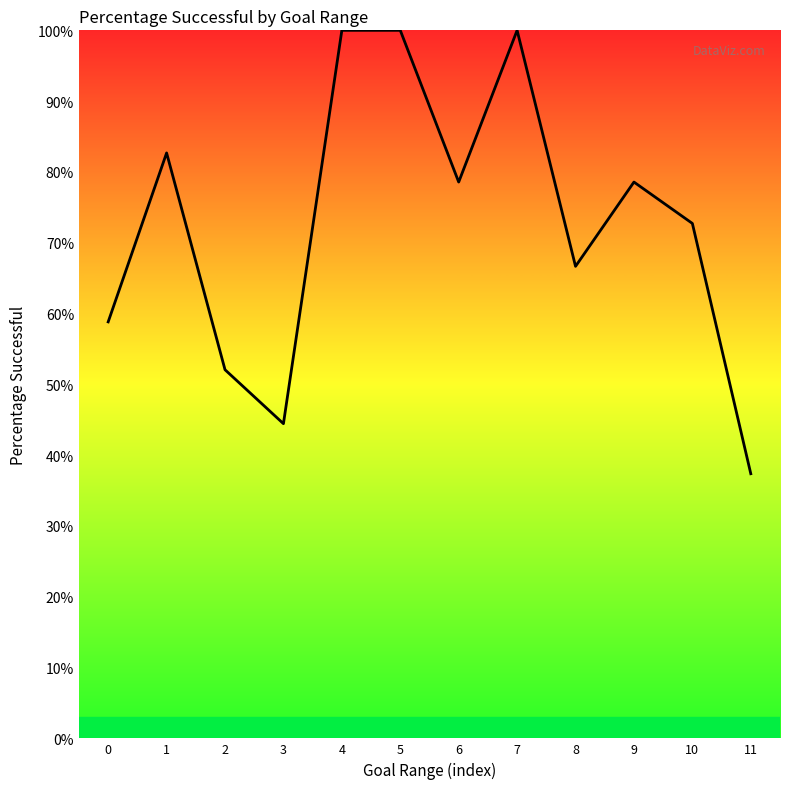

What is the spread (max minus min) of values at 4?

100.0